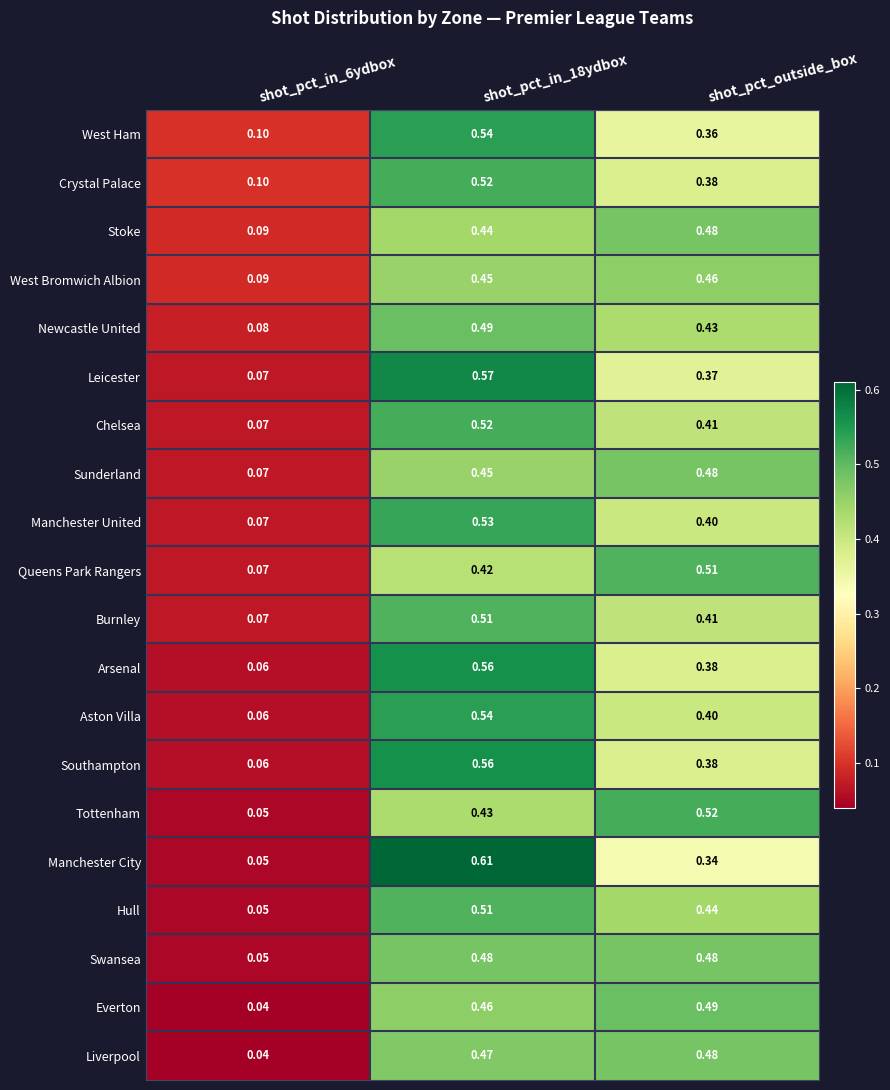

Which series changed the most between shot_pct_in_18ydbox and shot_pct_outside_box?

Manchester City